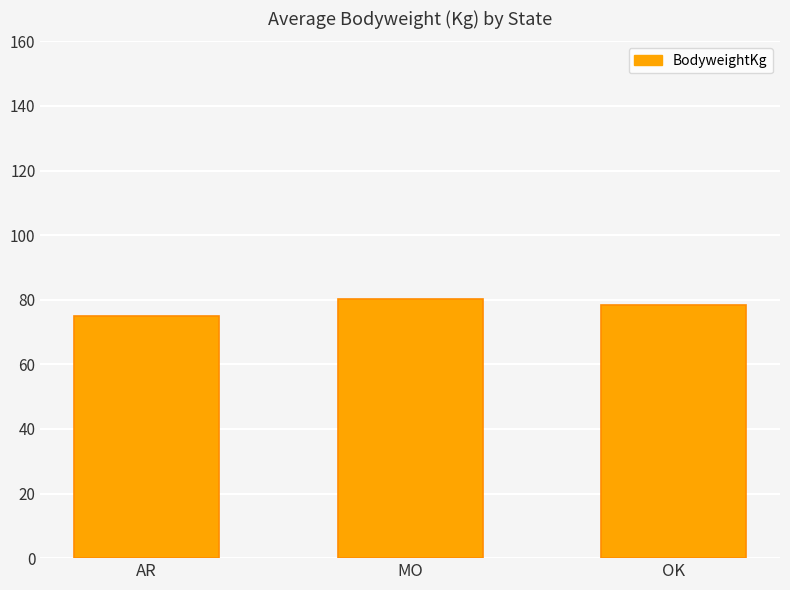

What is the label of the 3rd bar from the right?

AR